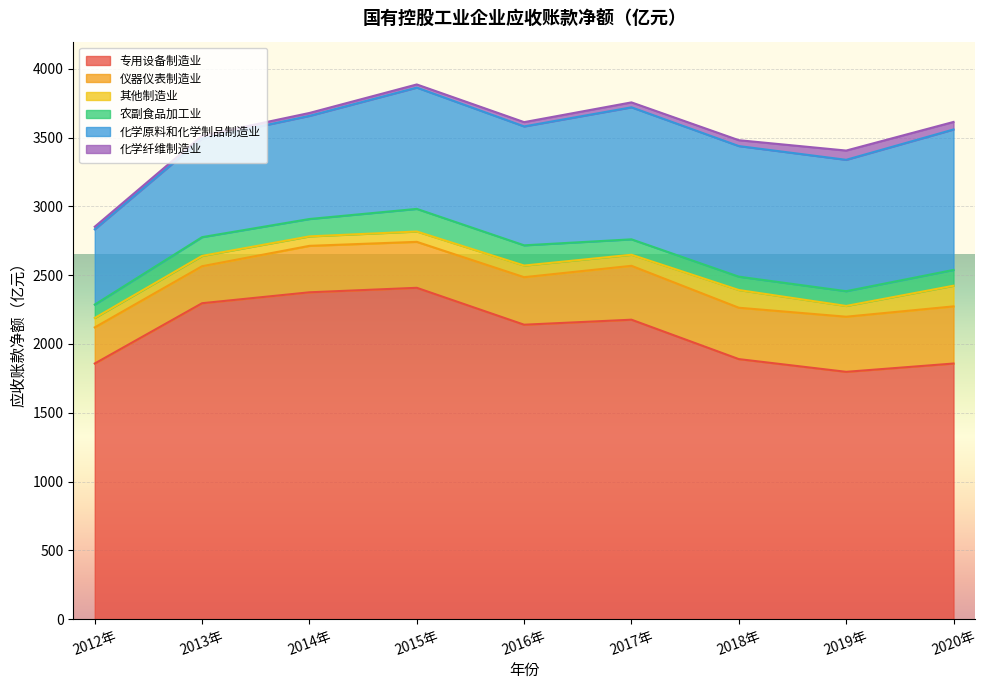

What is the difference between the maximum and minimum values in the 化学纤维制造业 series?

48.7